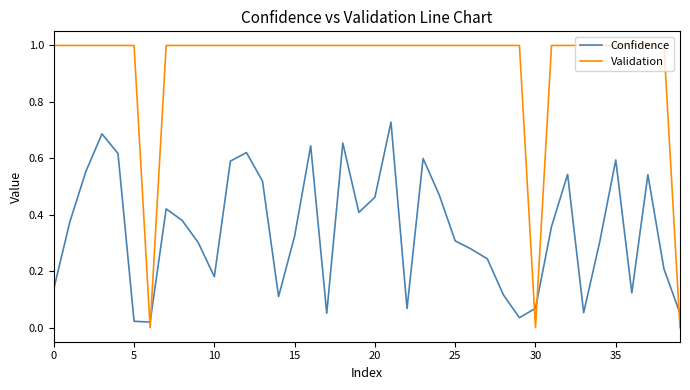

What is the sum of all Validation values?

37.0